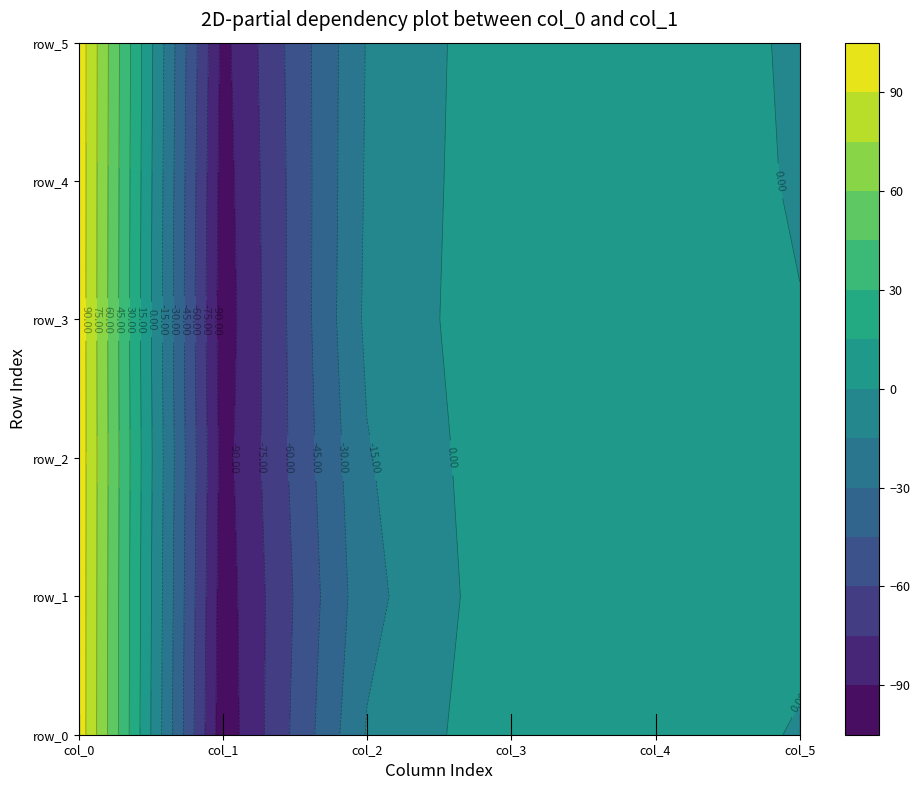

Is it true that row_1 equals 174.0 at col_0?

False